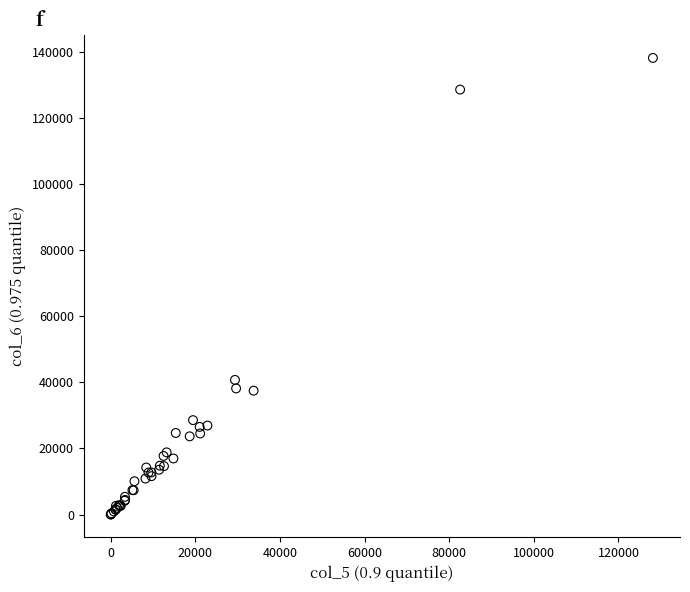

What Y value in the scatter plot is closest to 69106?

40749.6